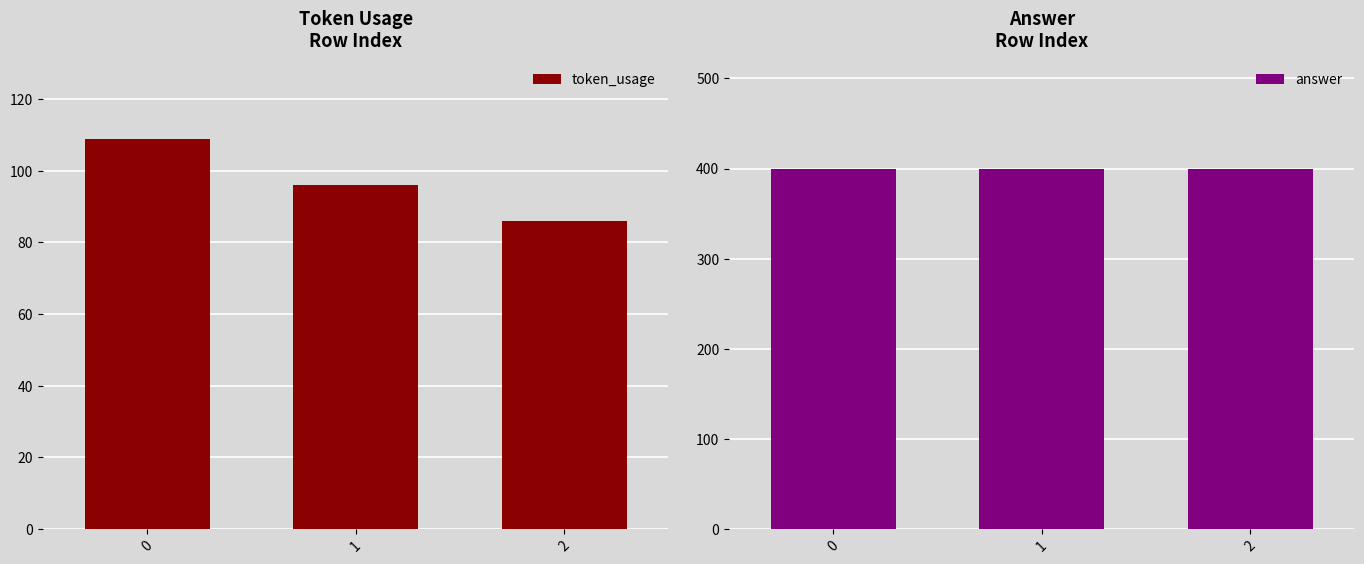

What is the value of the token_usage bar at the 2nd from the left?

96